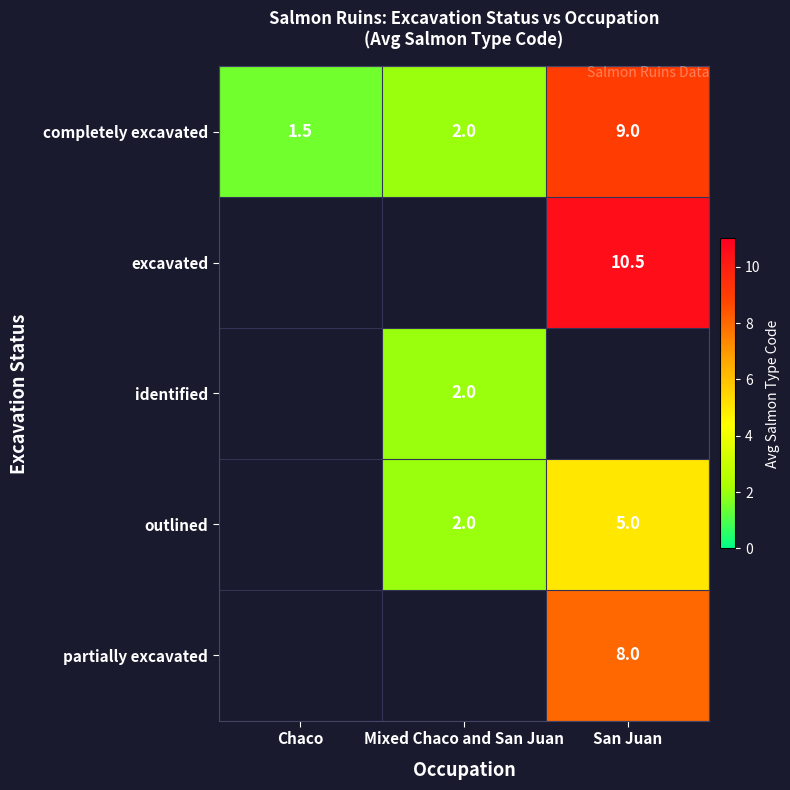

How many series are shown in this chart?

5